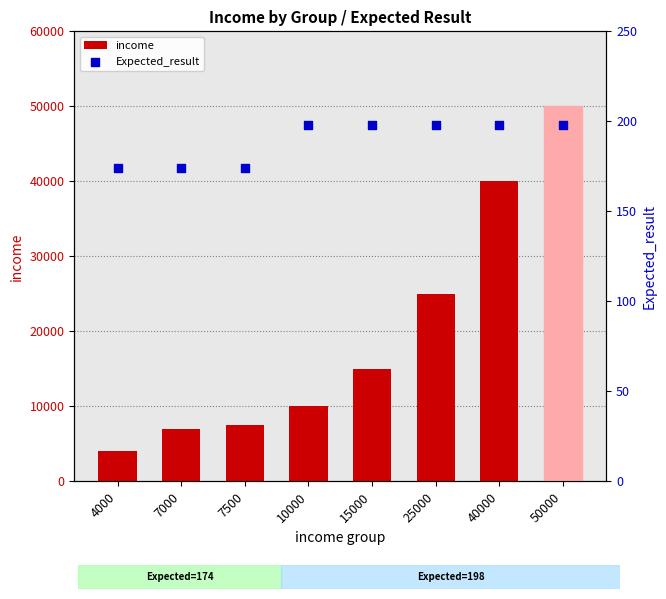

At how many categories does at least one series exceed 17499?

3